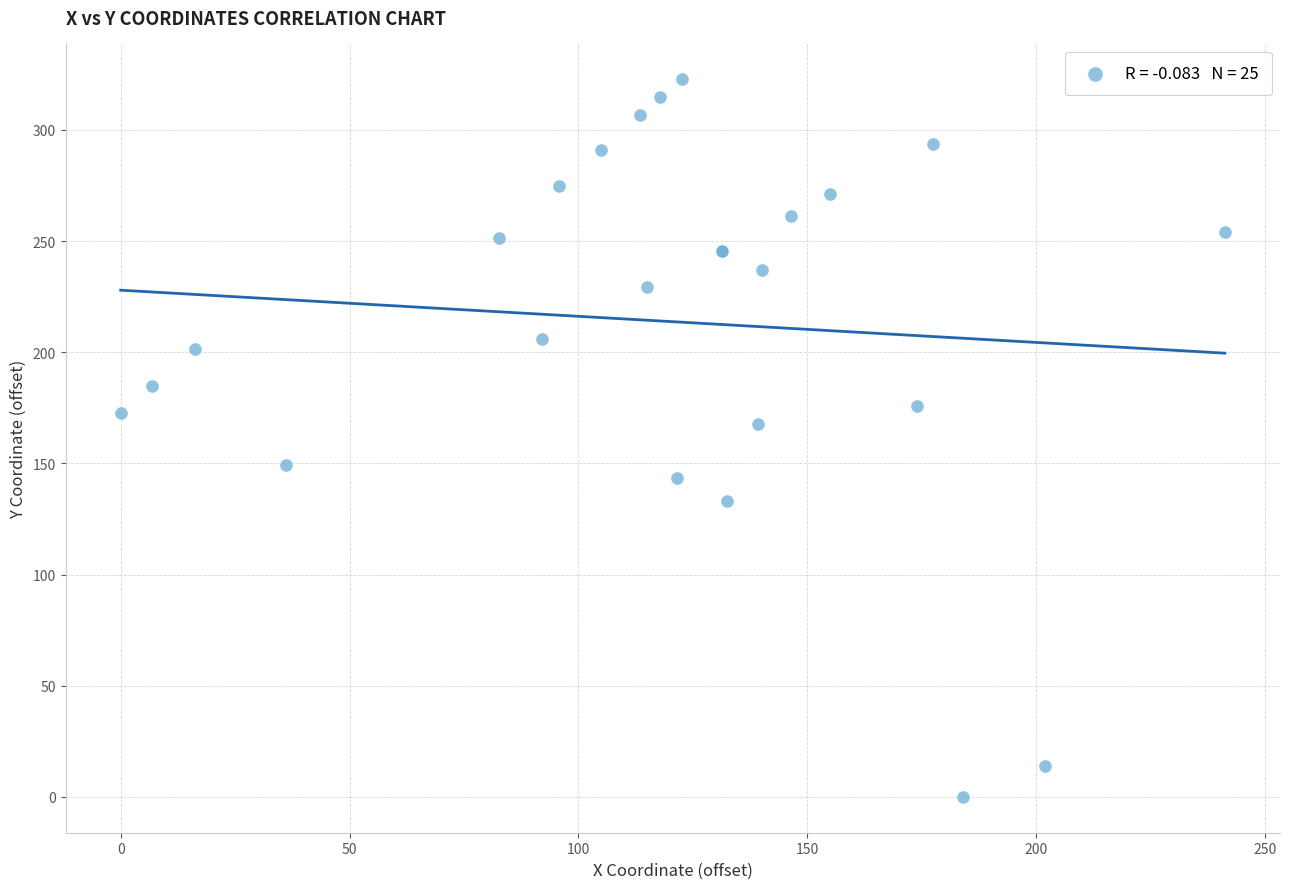

What Y value in the scatter plot is closest to 161?

167.9